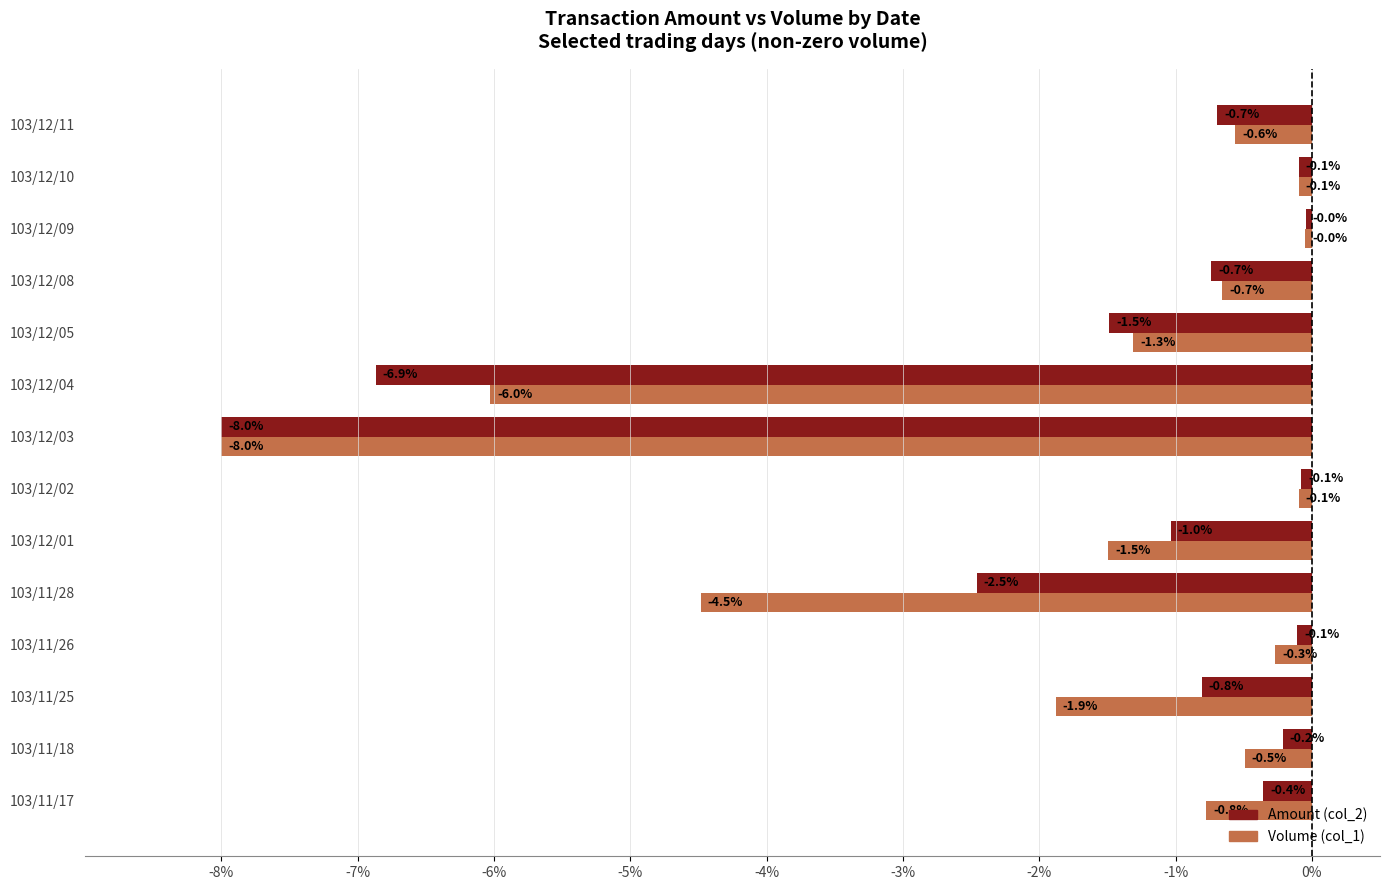

What are all the series names shown in the legend?

Amount (col_2), Volume (col_1)